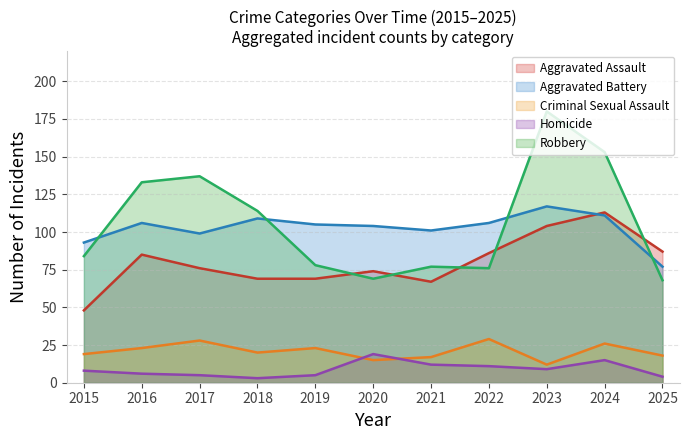

How many lines are shown in the chart?

5